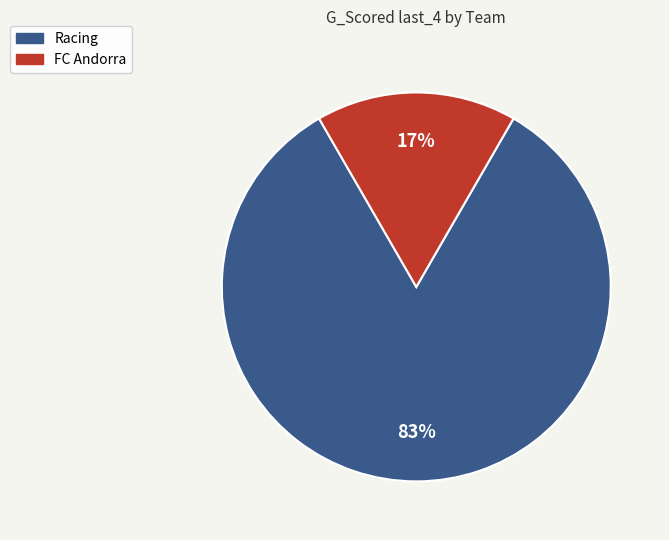

To the nearest percent, what portion does FC Andorra represent?

17%